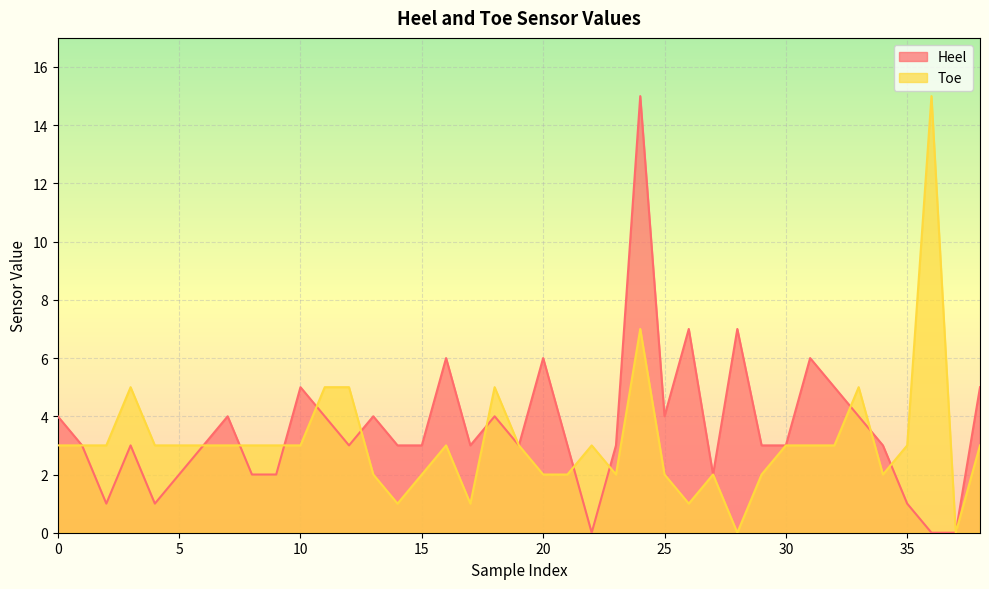

At which category is the sum across all series the highest?

24